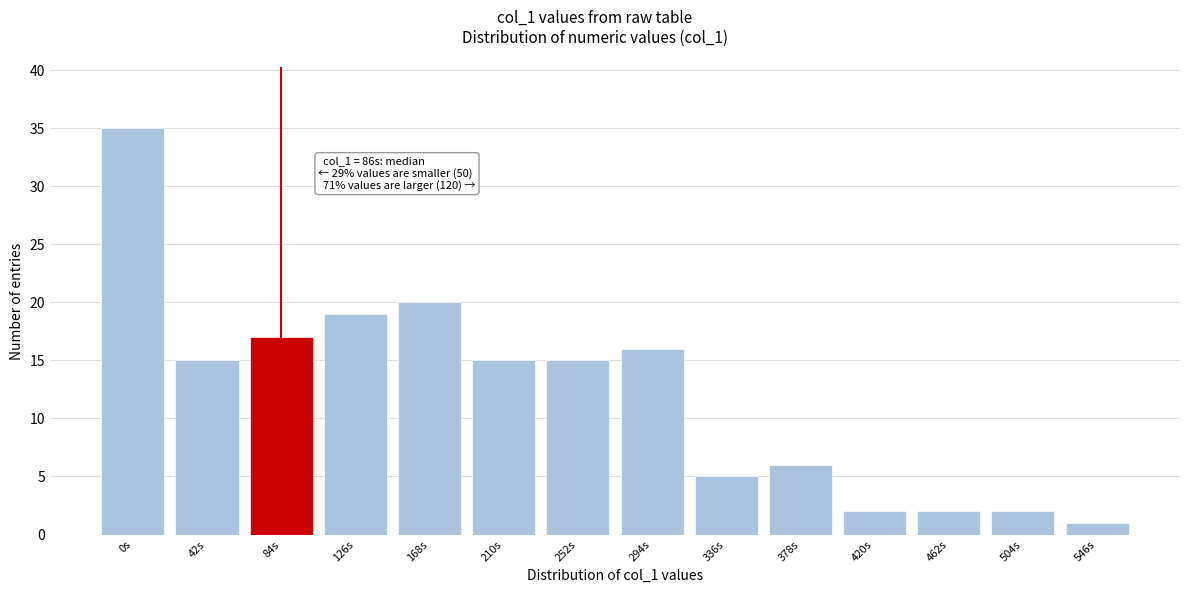

Reading right to left, transcribe all the data shown in this chart.

1	2	2	2	6	5	16	15	15	20	19	17	15	35